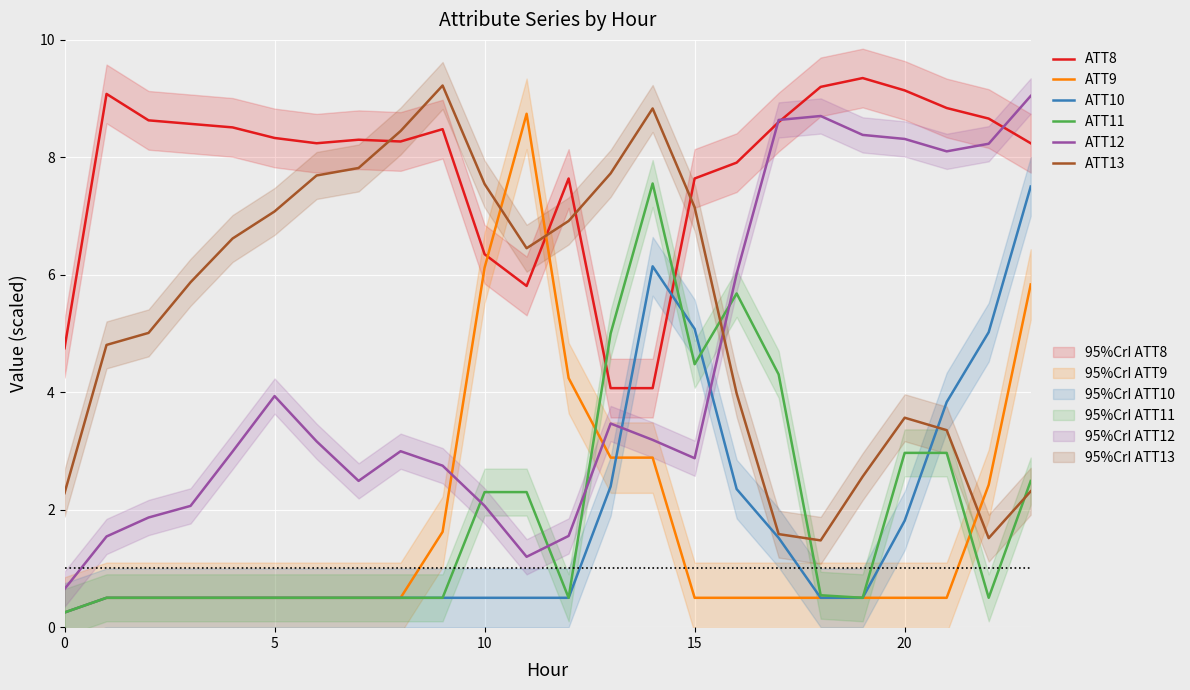

Between 15 and 22, which series saw the biggest shift?

ATT12